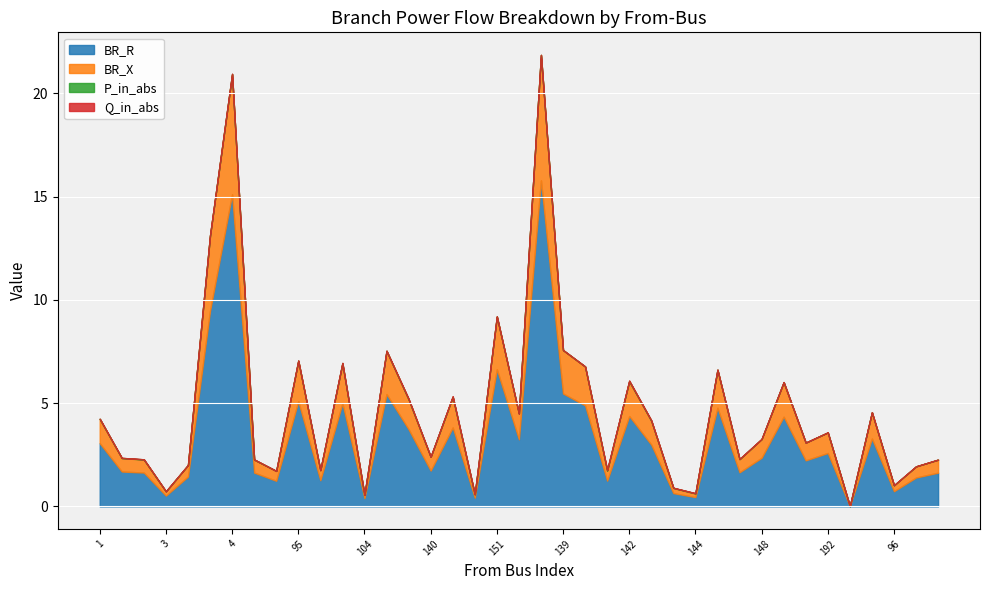

What is the total value across all series at 93?

1.9